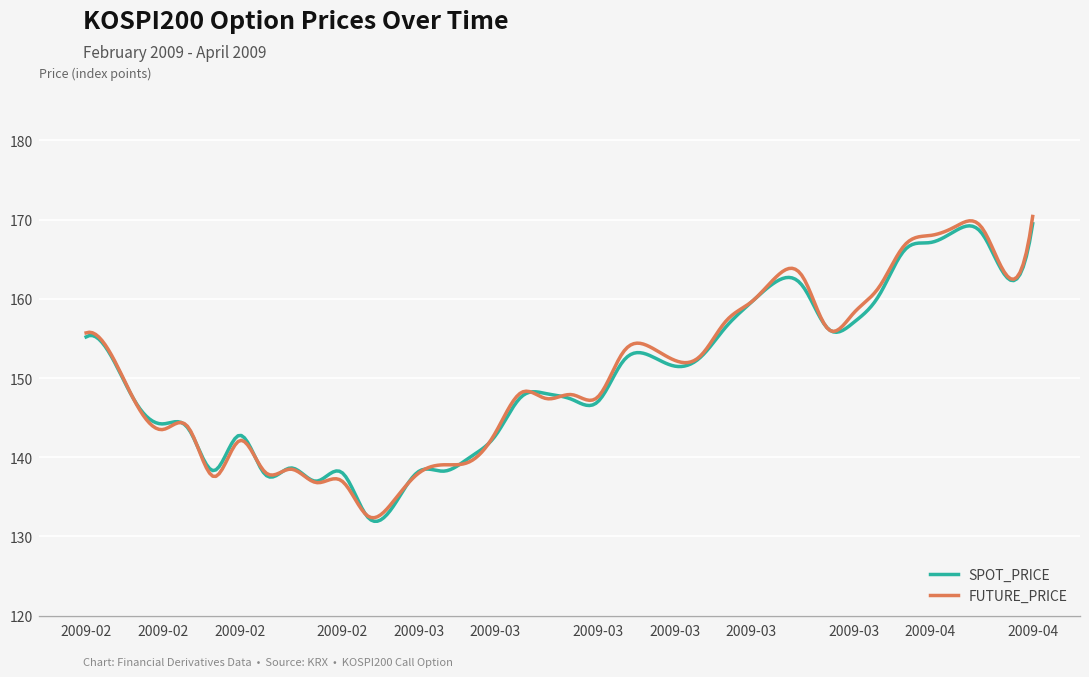

What is the greatest value displayed?

170.4